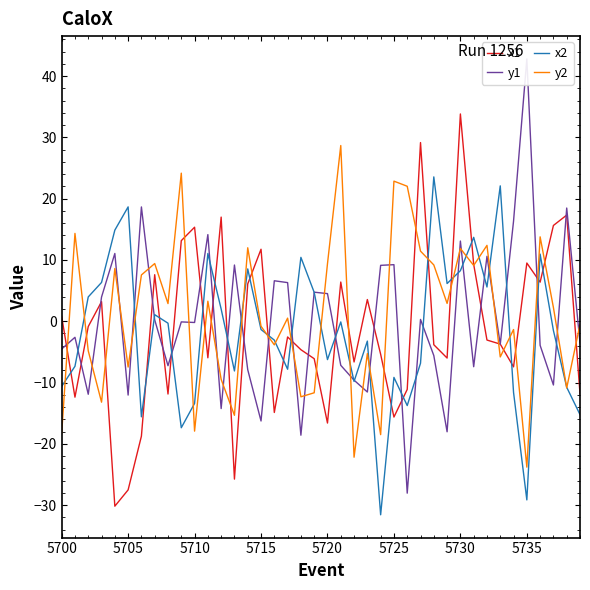

What is the minimum value for x1?

-30.2